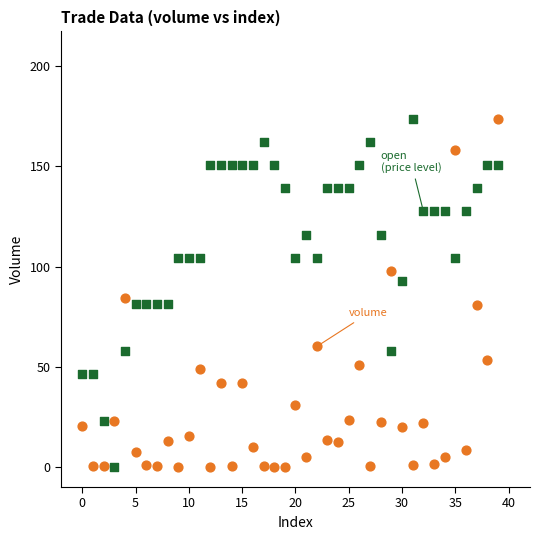

Across all data points, what is the range of Y values (max minus min)?

173.9